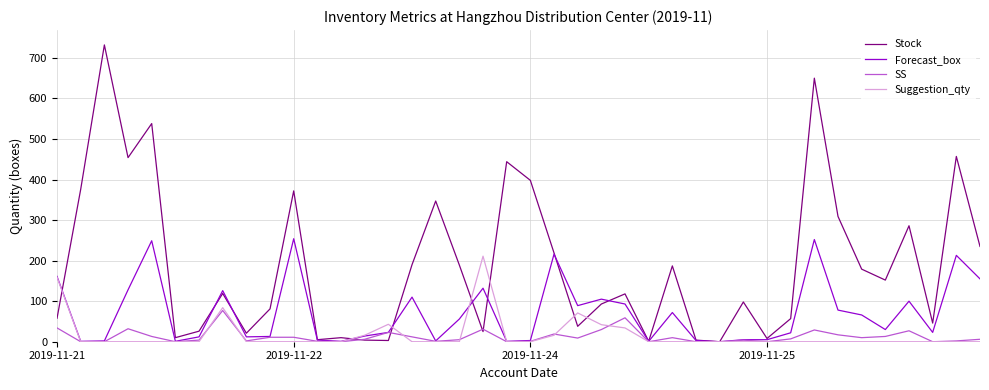

Which series has the largest total across all categories?

Stock